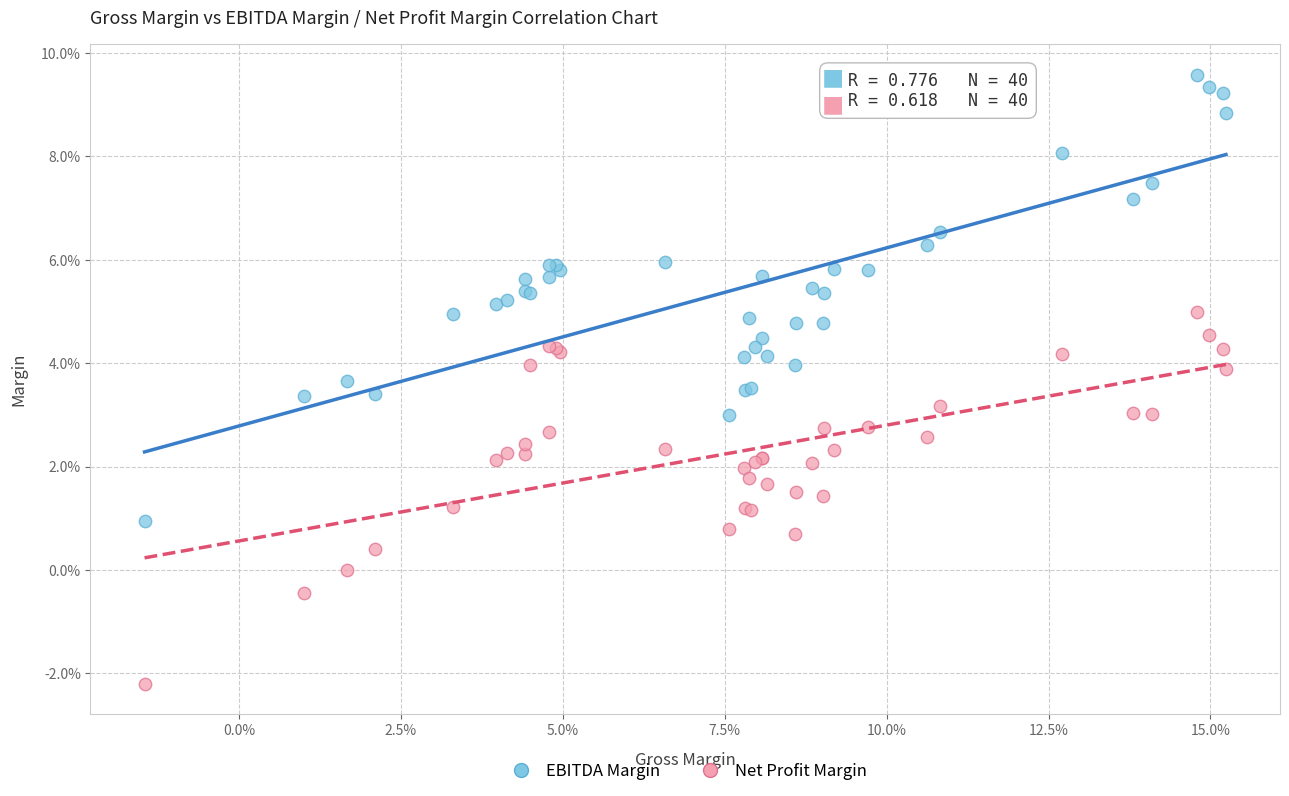

Which series reaches the minimum Y coordinate?

Net Profit Margin